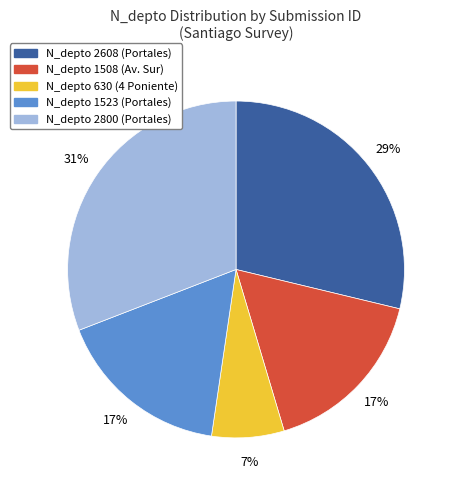

How many segments does this pie chart have?

5